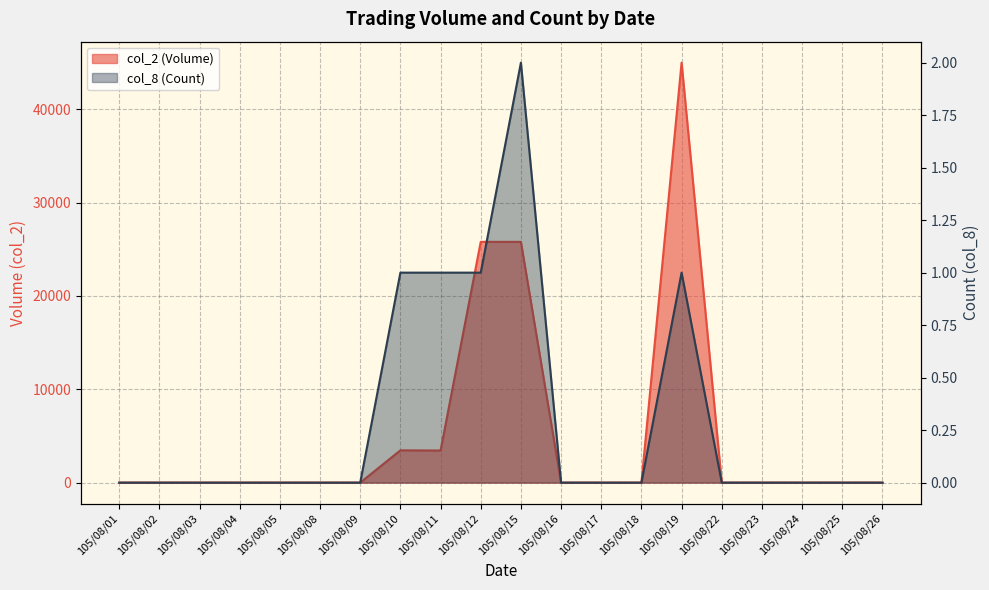

True or false: col_8 and col_2 intersect in this chart.

False